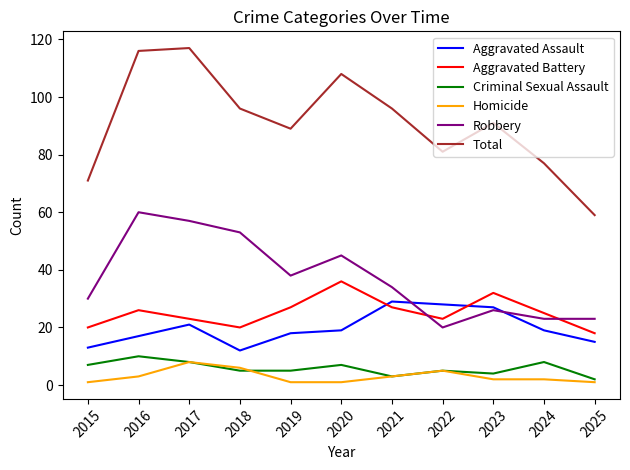

Reading left to right, list all the values displayed in this chart.

Aggravated Assault: 13	17	21	12	18	19	29	28	27	19	15
Aggravated Battery: 20	26	23	20	27	36	27	23	32	25	18
Criminal Sexual Assault: 7	10	8	5	5	7	3	5	4	8	2
Homicide: 1	3	8	6	1	1	3	5	2	2	1
Robbery: 30	60	57	53	38	45	34	20	26	23	23
Total: 71	116	117	96	89	108	96	81	91	77	59